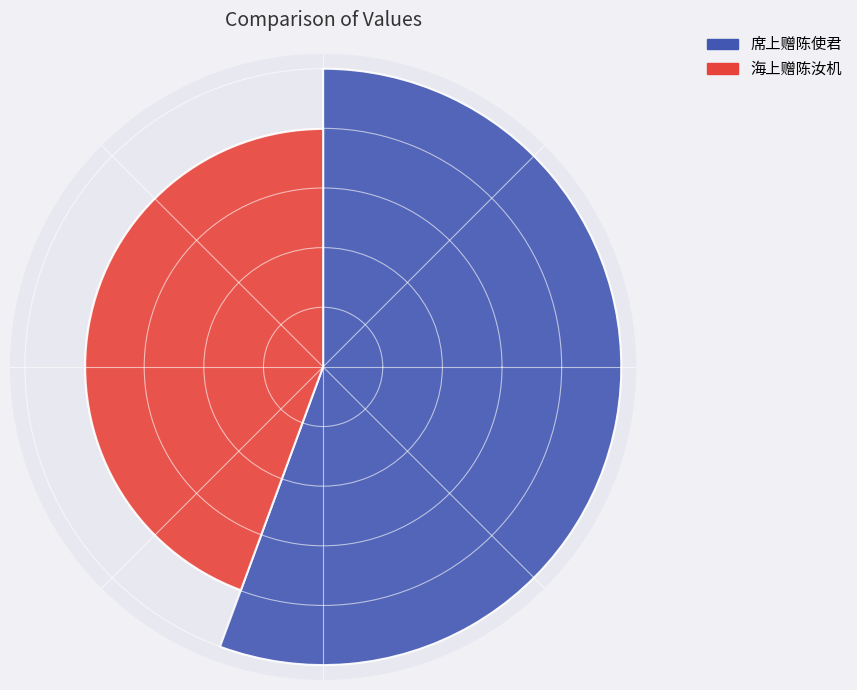

To the nearest percent, what percentage of the pie is 席上赠陈使君?

56%